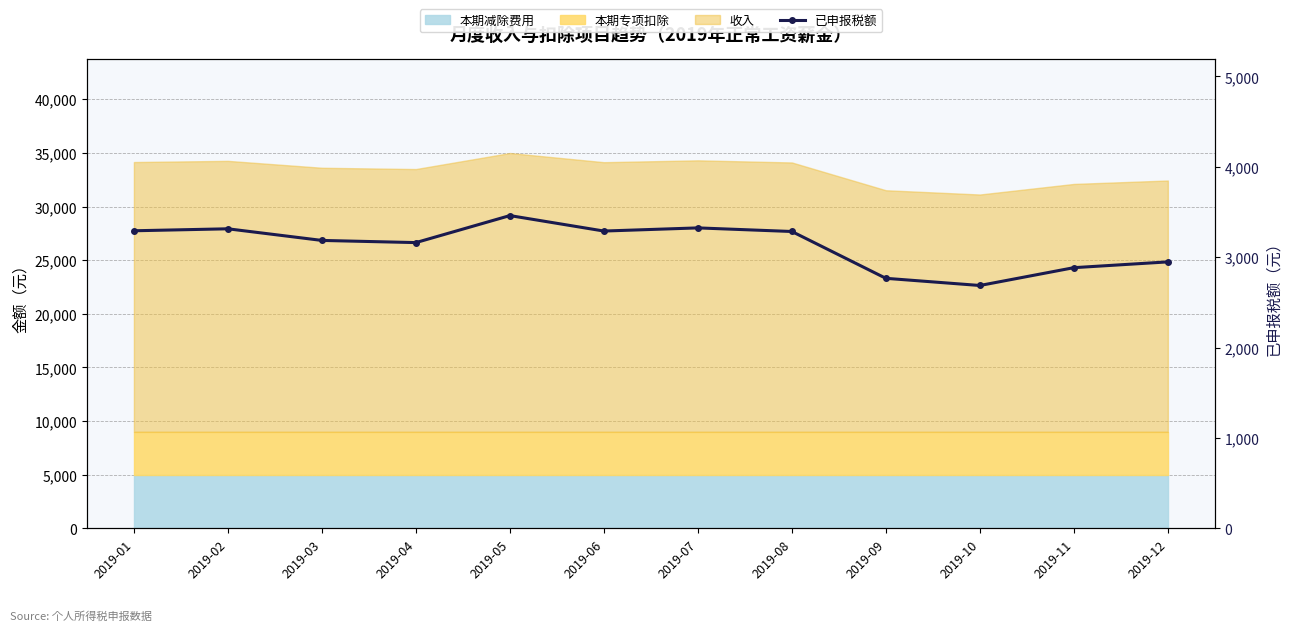

The chart shows a value of 3185.8 at 2019-03. True or false?

True